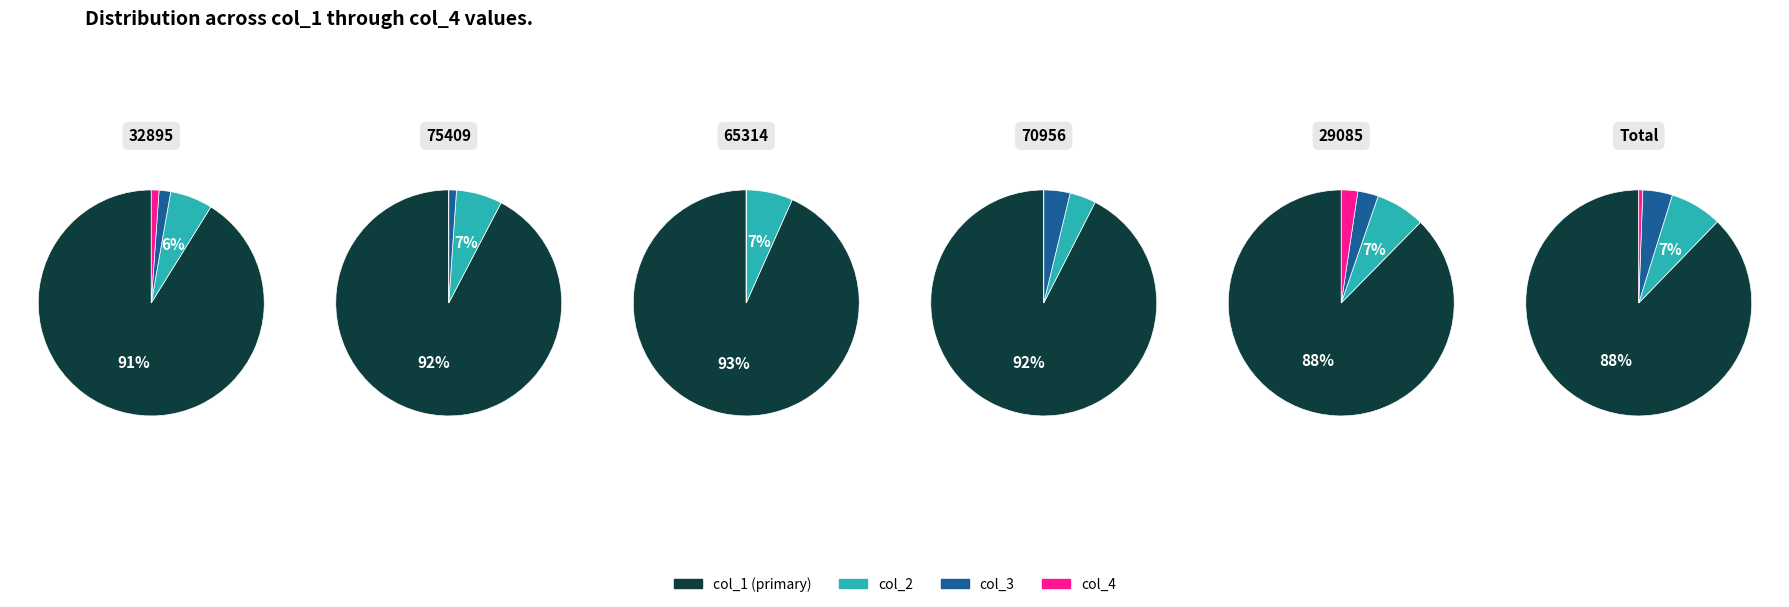

The 13011 slice represents 20% of the pie. True or false?

False